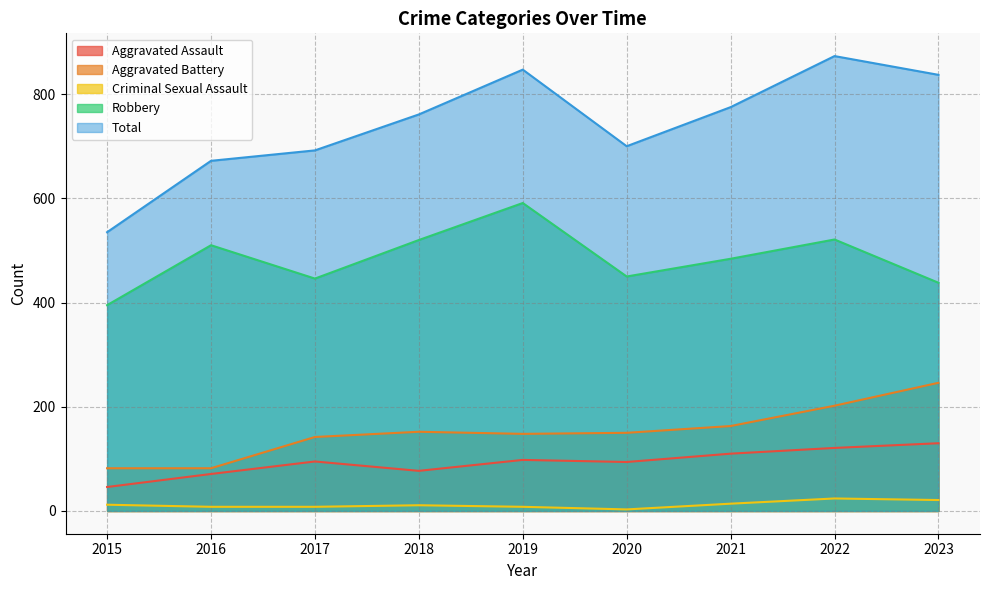

At which label does Aggravated Assault first exceed 95?

2019